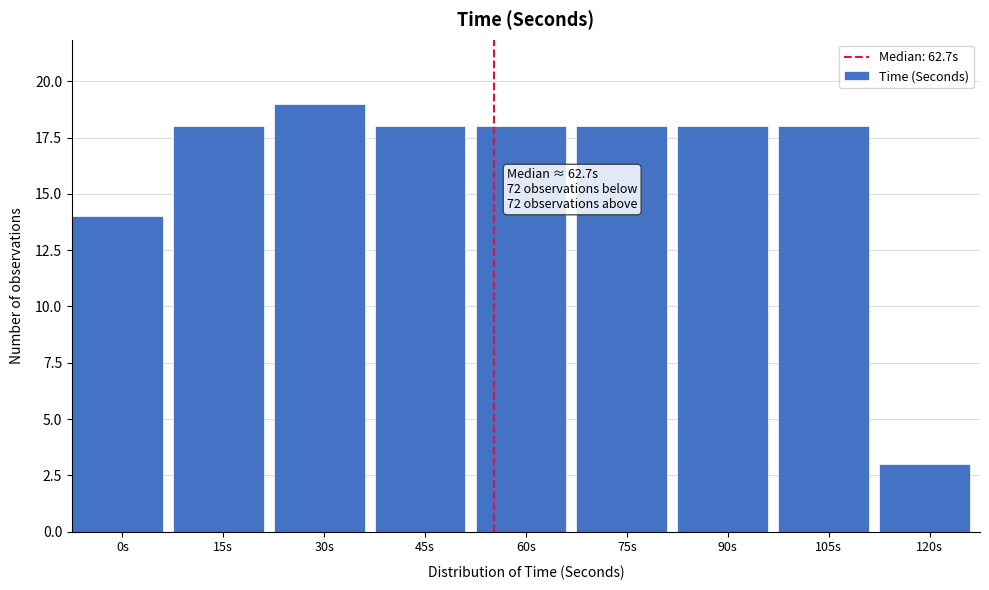

Reading left to right, extract all data points from this chart.

14	18	19	18	18	18	18	18	3